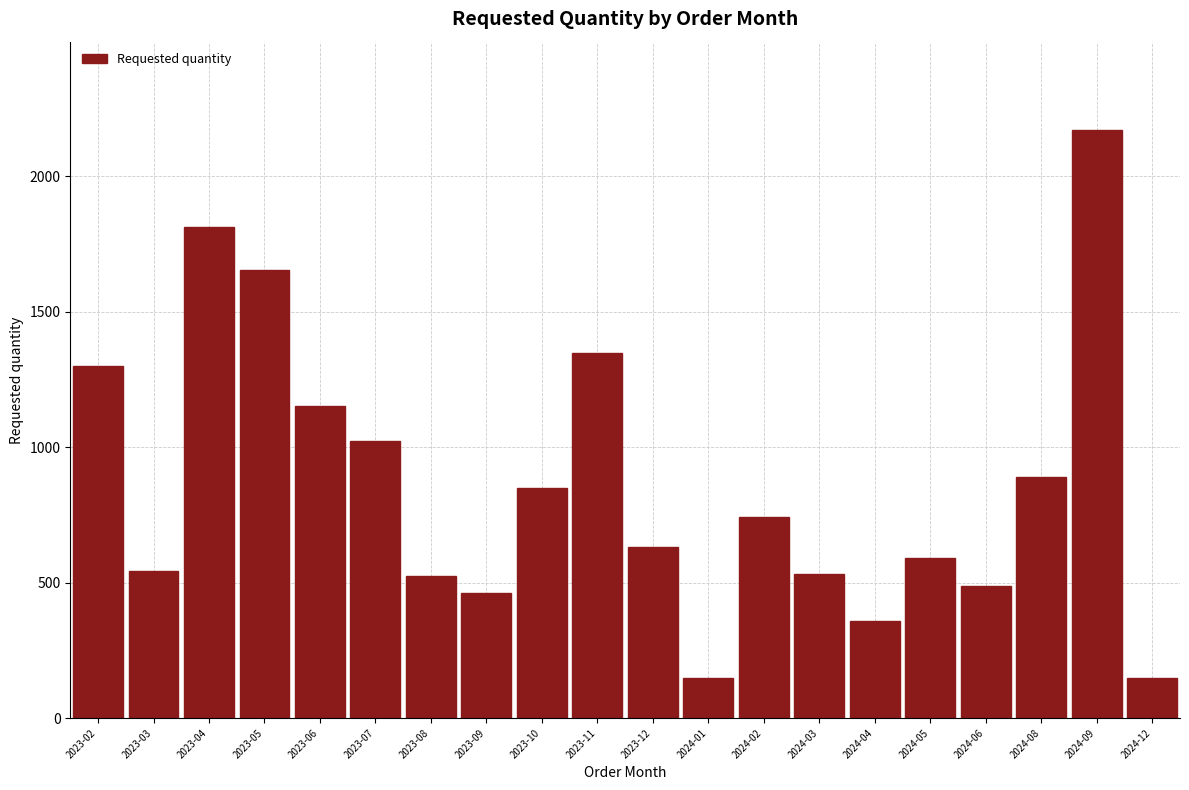

What is the maximum value shown in the chart?

2172